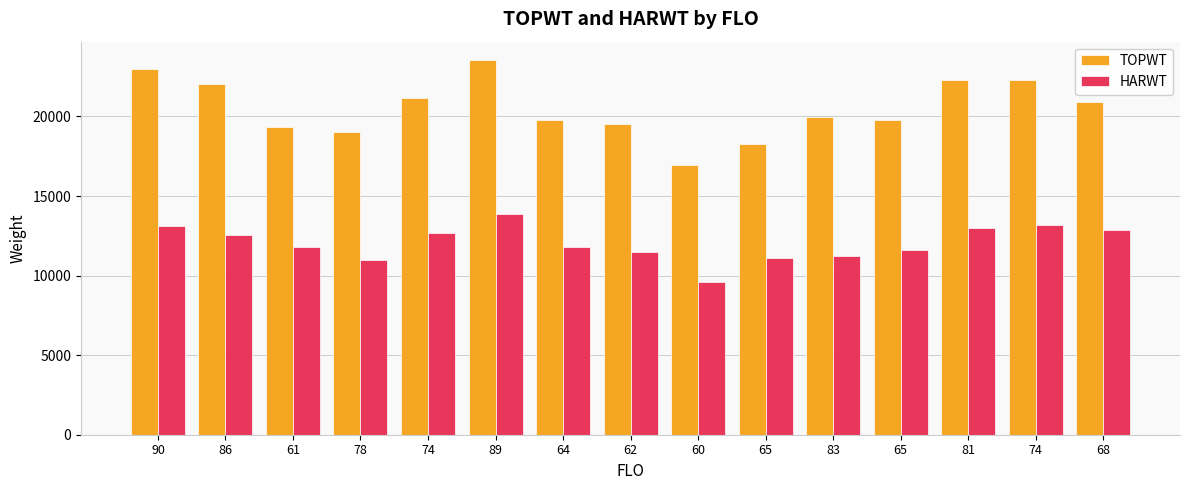

What are all the series names shown in the legend?

TOPWT, HARWT